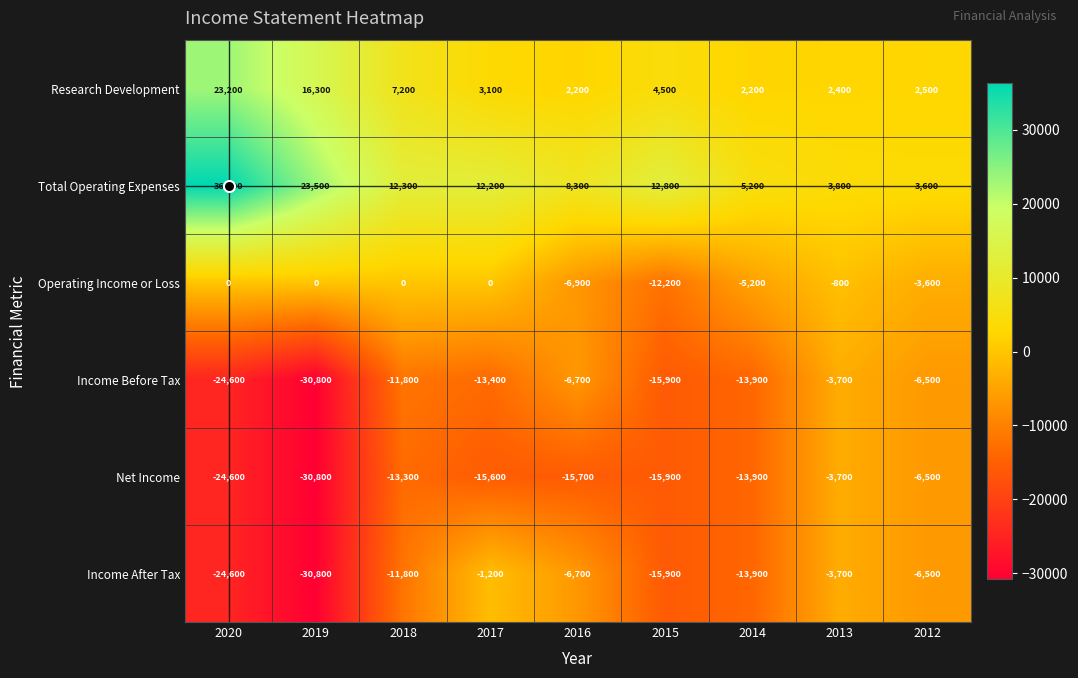

List the labels in order of Income Before Tax value, largest first.

2013, 2012, 2016, 2018, 2017, 2014, 2015, 2020, 2019